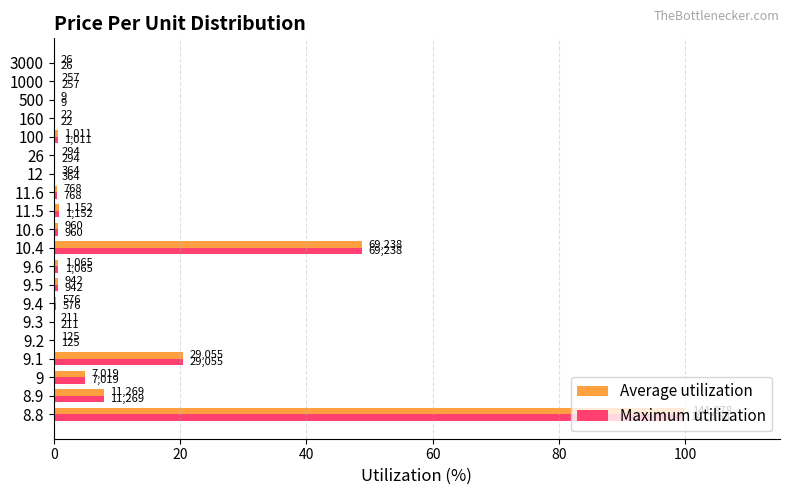

What are all the series names shown in the legend?

Average utilization, Maximum utilization